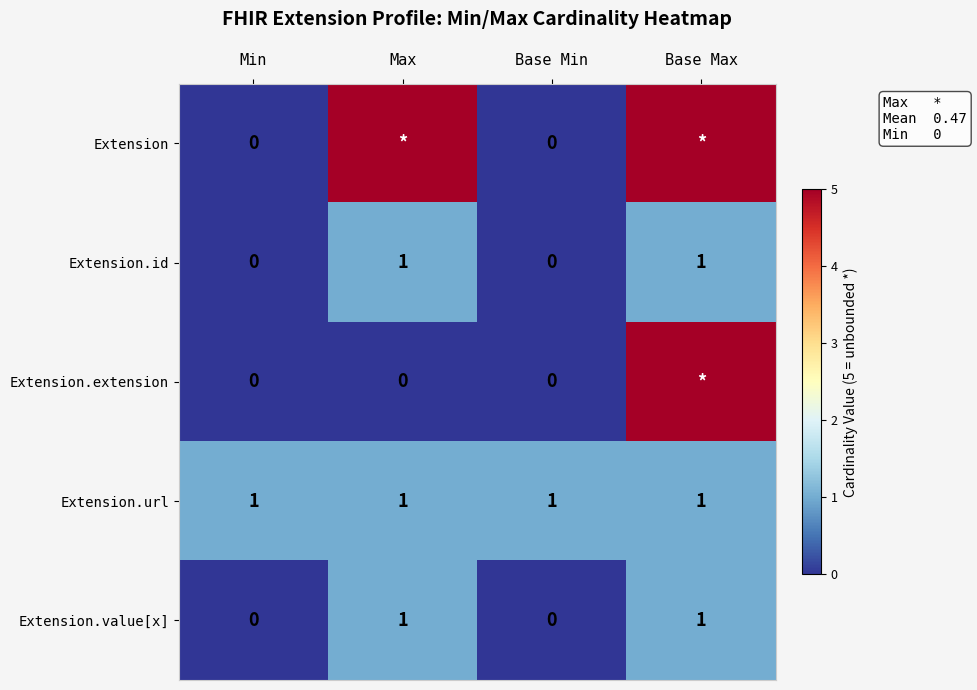

The Extension.id series shows 0 at Base Min. True or false?

True